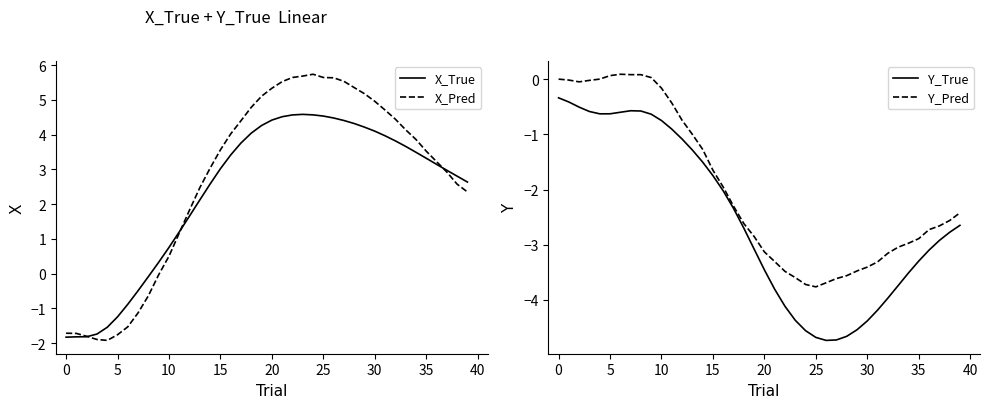

At which category is the sum across all series the highest?

17